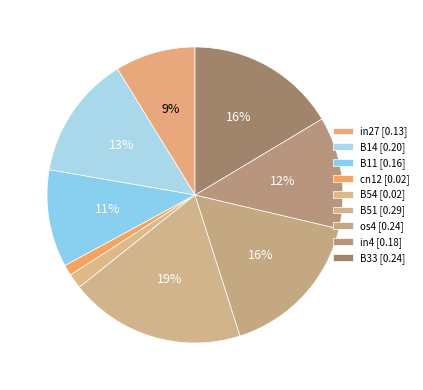

The in4 slice represents 23% of the pie. True or false?

False